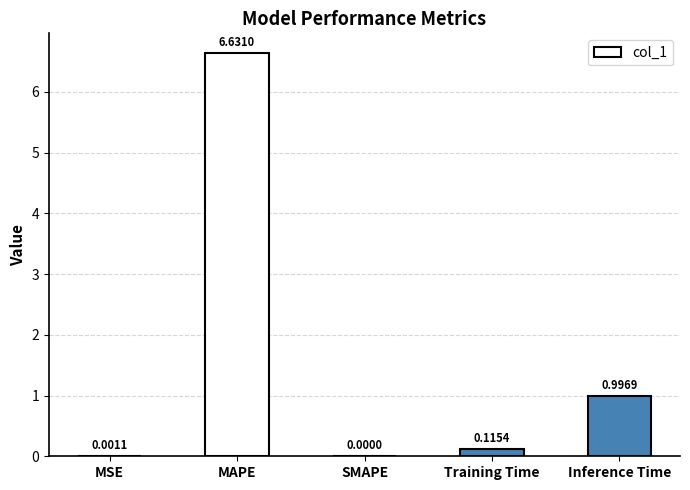

What is the sum of the values at Training Time and MAPE?

6.7